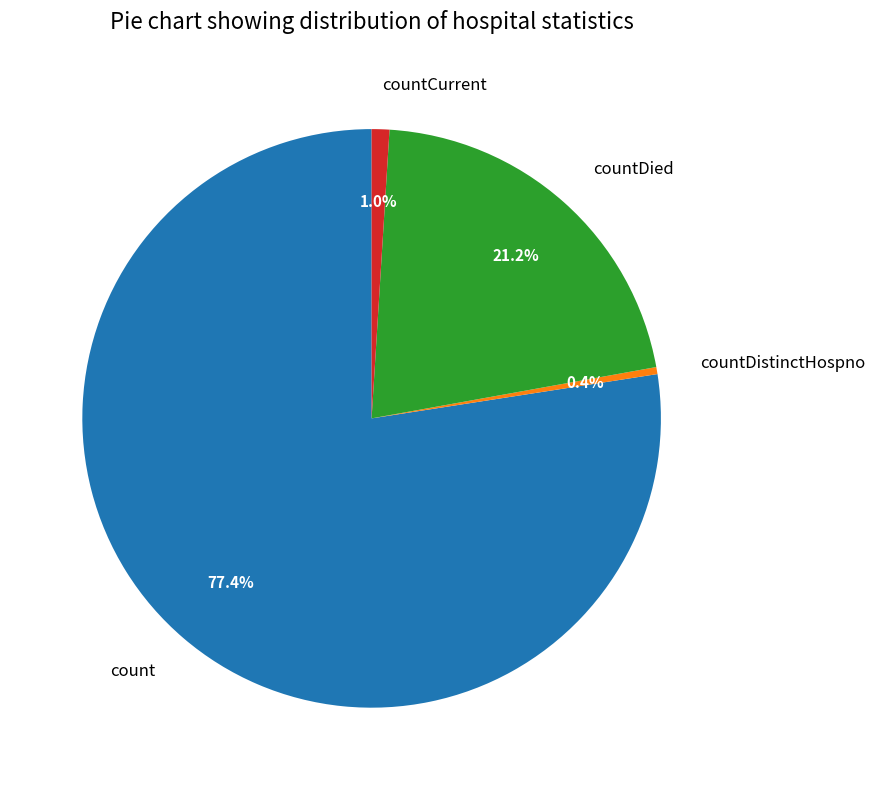

Is the sum of count and countCurrent greater than half?

Yes